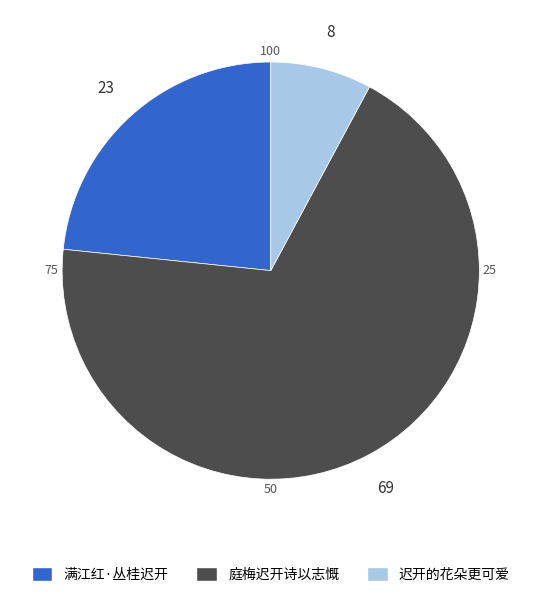

What is the smallest slice in the pie chart?

迟开的花朵更可爱